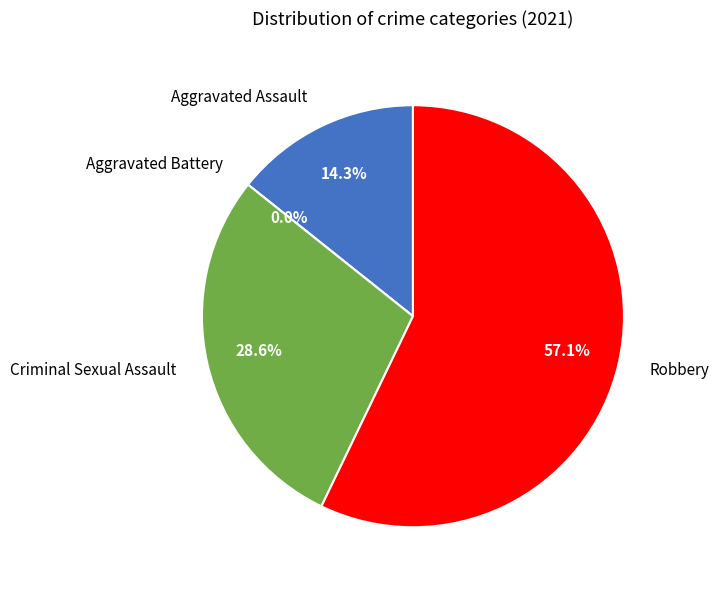

Do Aggravated Battery and Robbery together represent more than half of the pie?

Yes